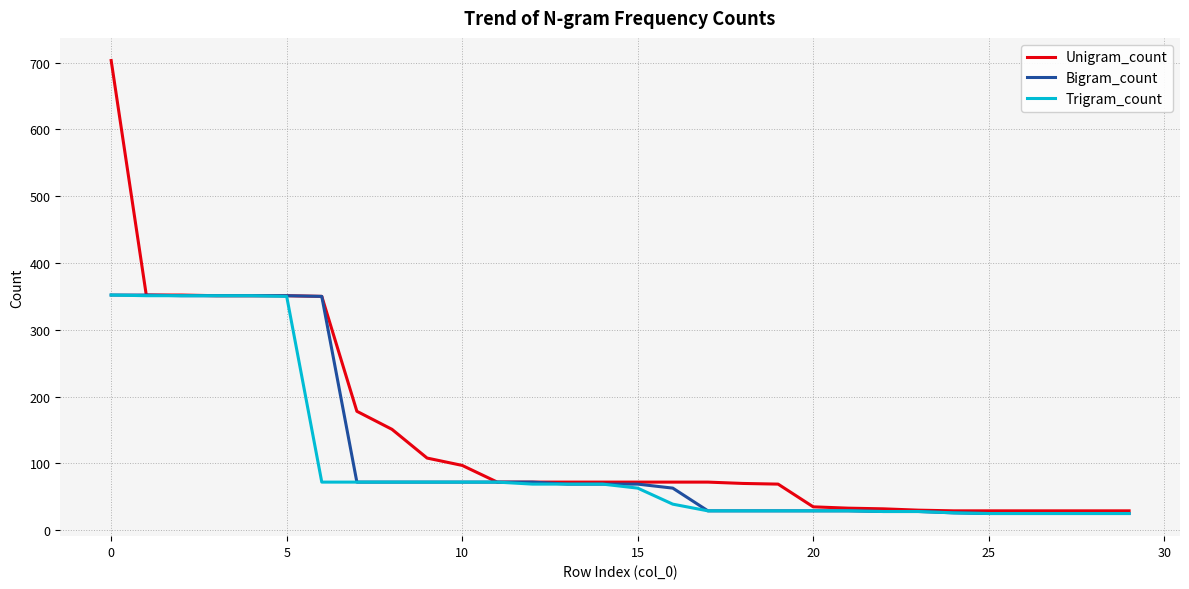

What is the highest value of the Unigram_count series?

703